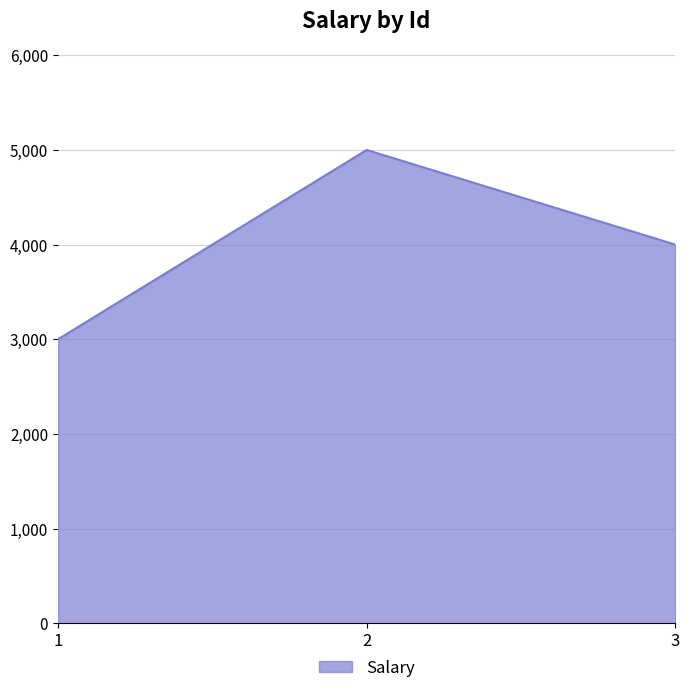

How many values are between 3000 and 5000?

3